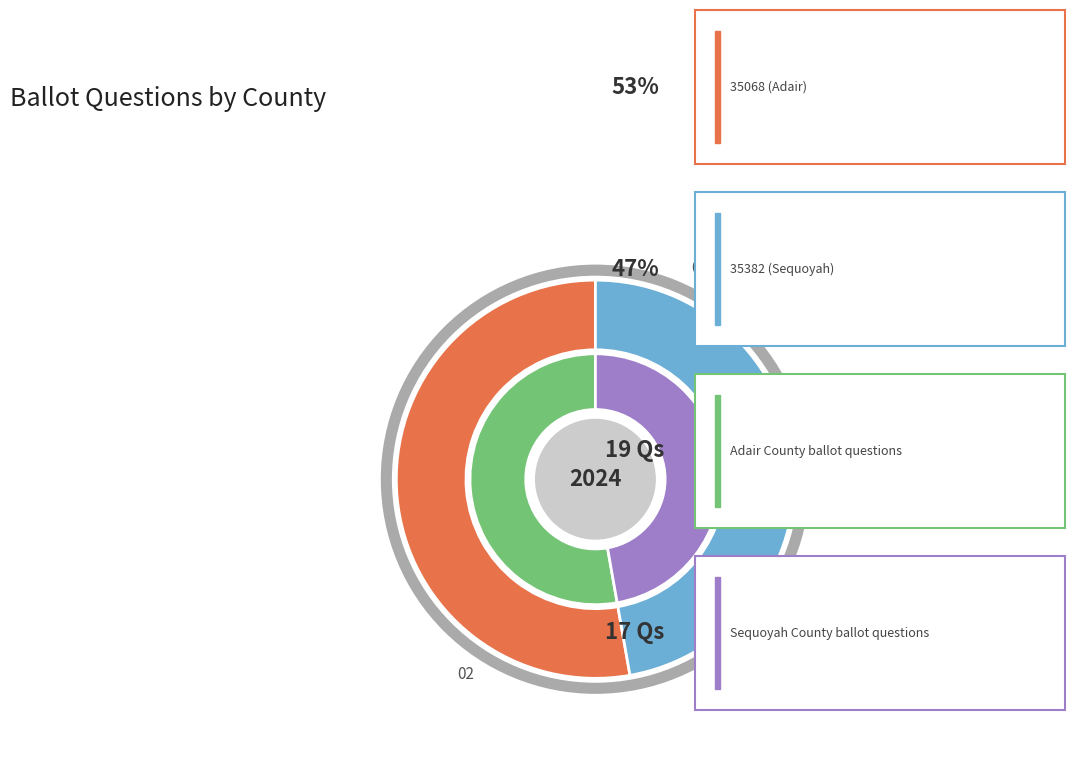

To the nearest percent, what percentage of the pie is 35068 (Adair)?

53%